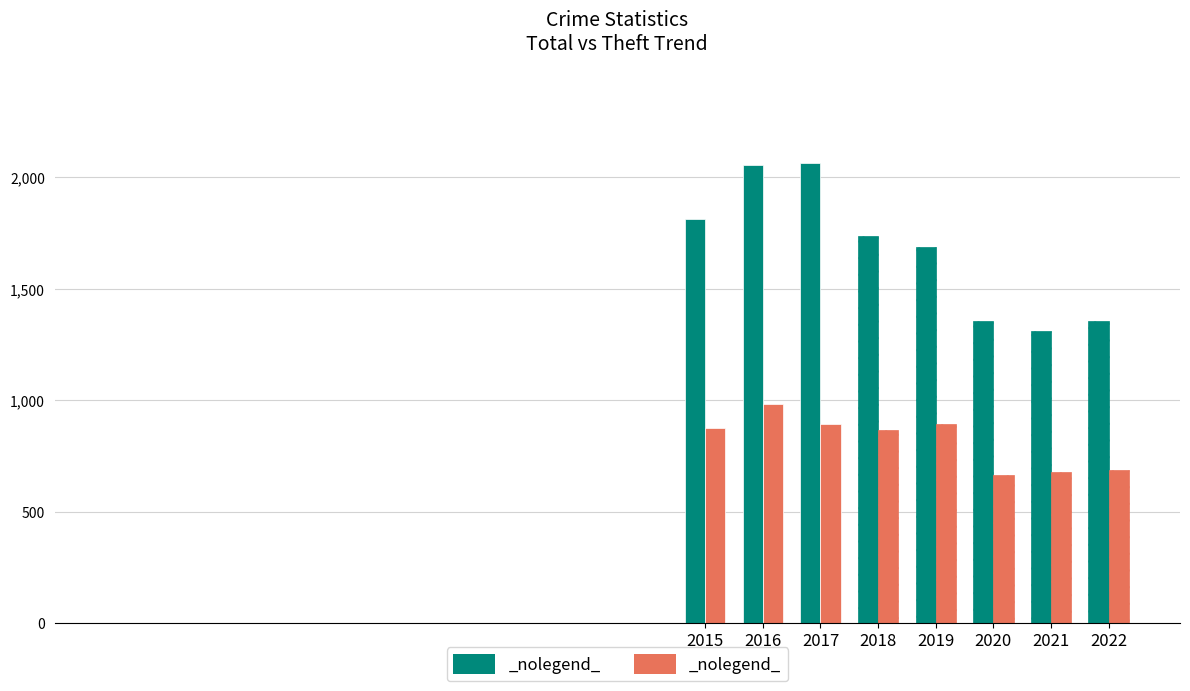

What is the spread (max minus min) of values at 2021?

633